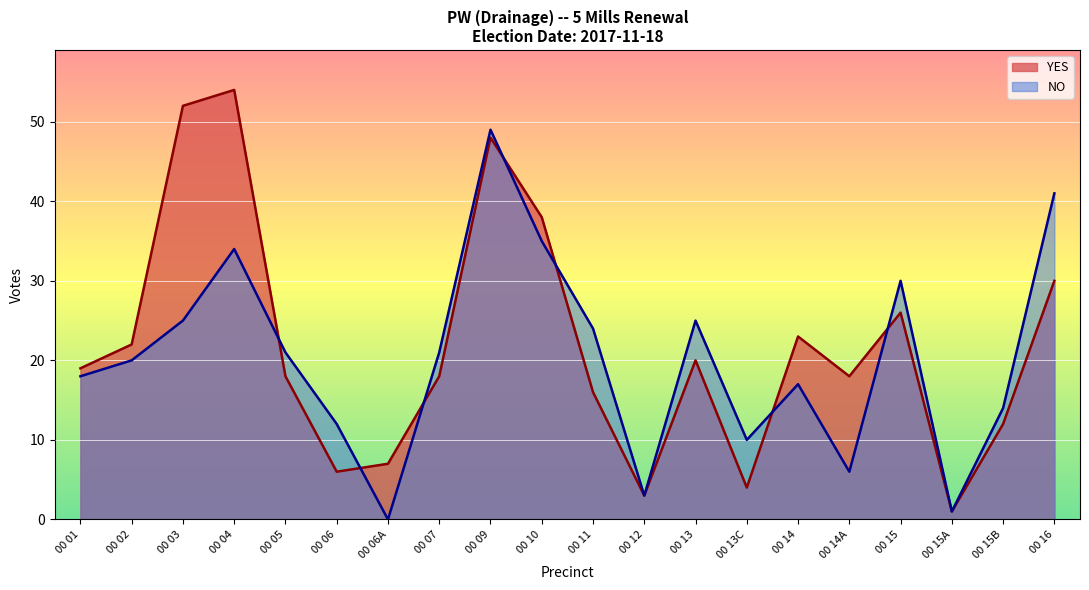

True or false: NO and YES cross at least once.

True